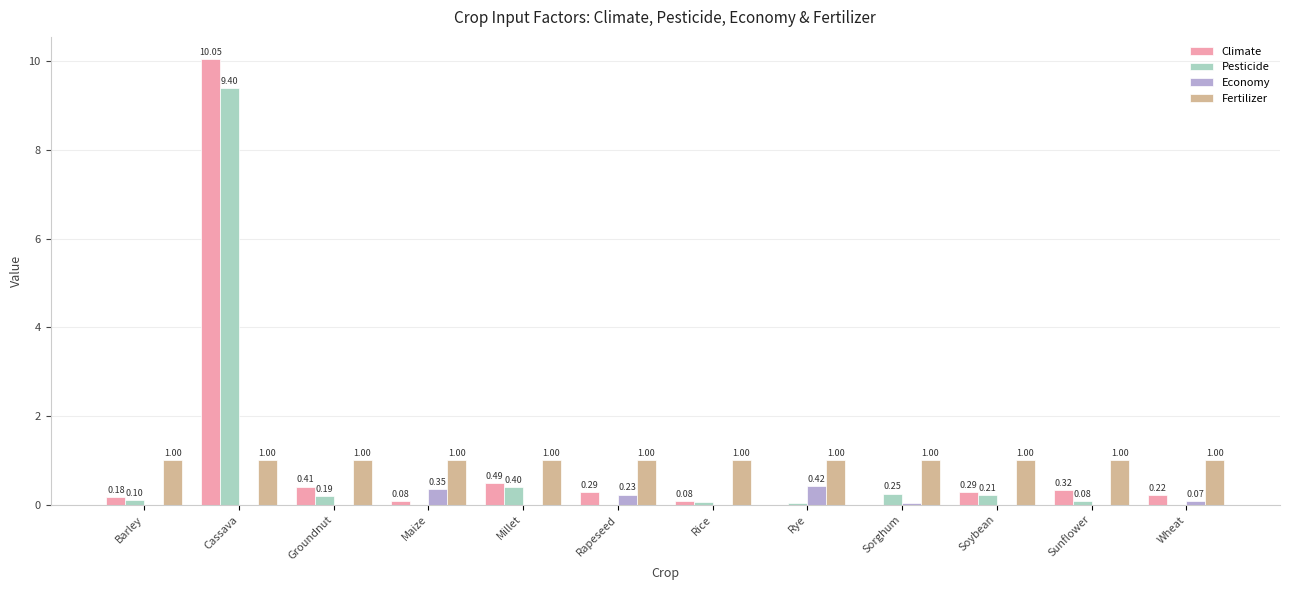

Is the value of Pesticide at Cassava greater than the value of Economy at Cassava?

Yes